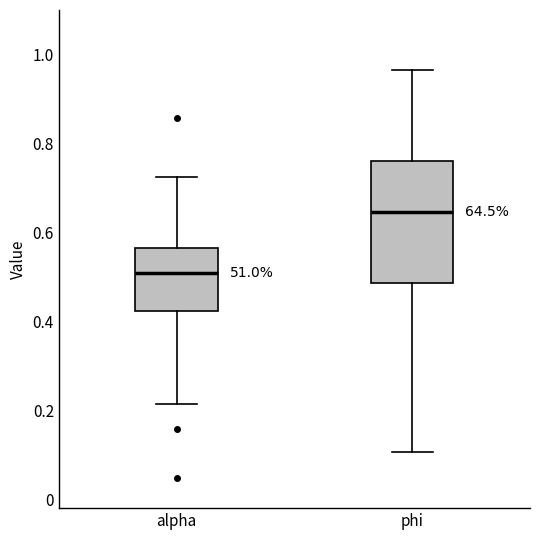

Reading left to right, transcribe this box plot: for each box, give where its median line is, the range the box spans, and where its two whiskers end, as read against the y-axis. The values are not printed on the chart, so give them approximately, as read against the axis.

alpha: median 0.50, box 0.42 to 0.56, whiskers 0.22 to 0.72
phi: median 0.64, box 0.48 to 0.76, whiskers 0.10 to 0.96